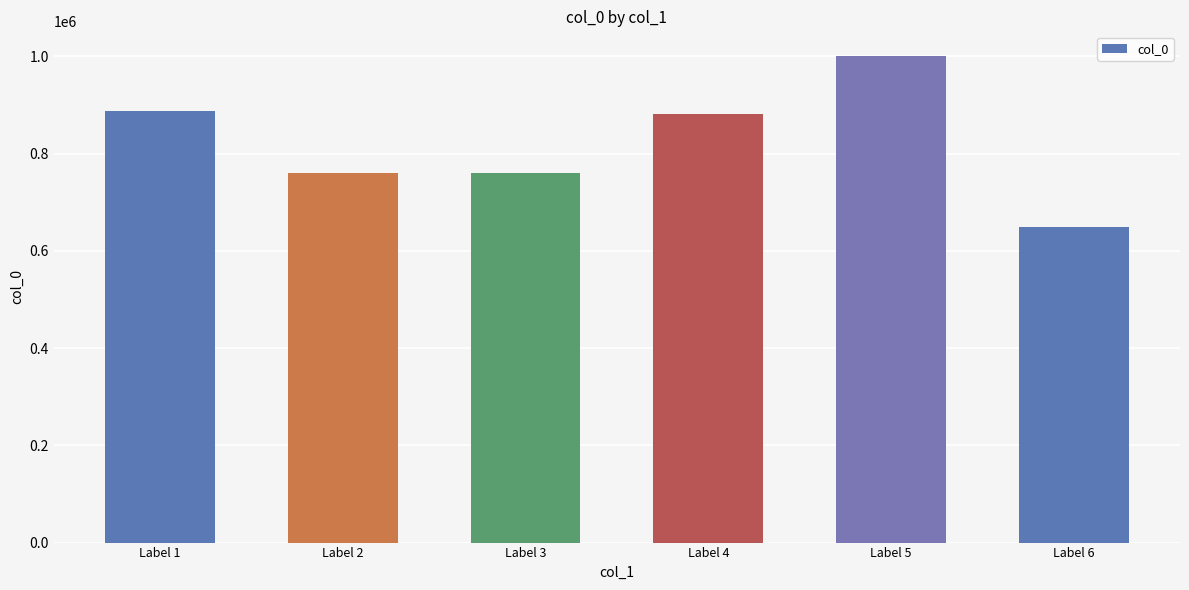

Are the bars horizontal?

No